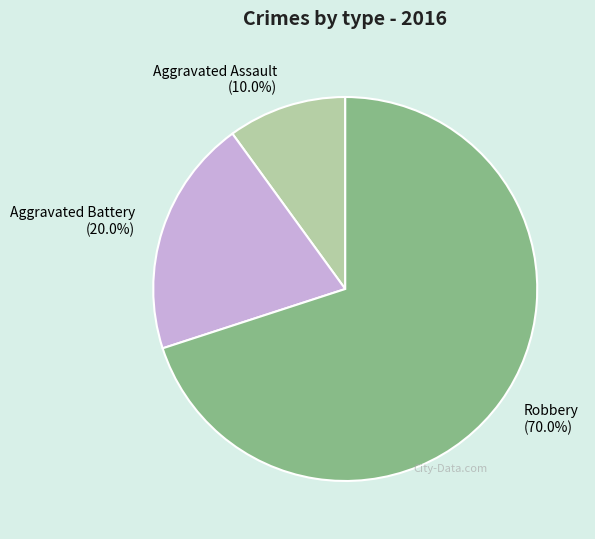

To the nearest percent, what portion does Aggravated Assault represent?

10%